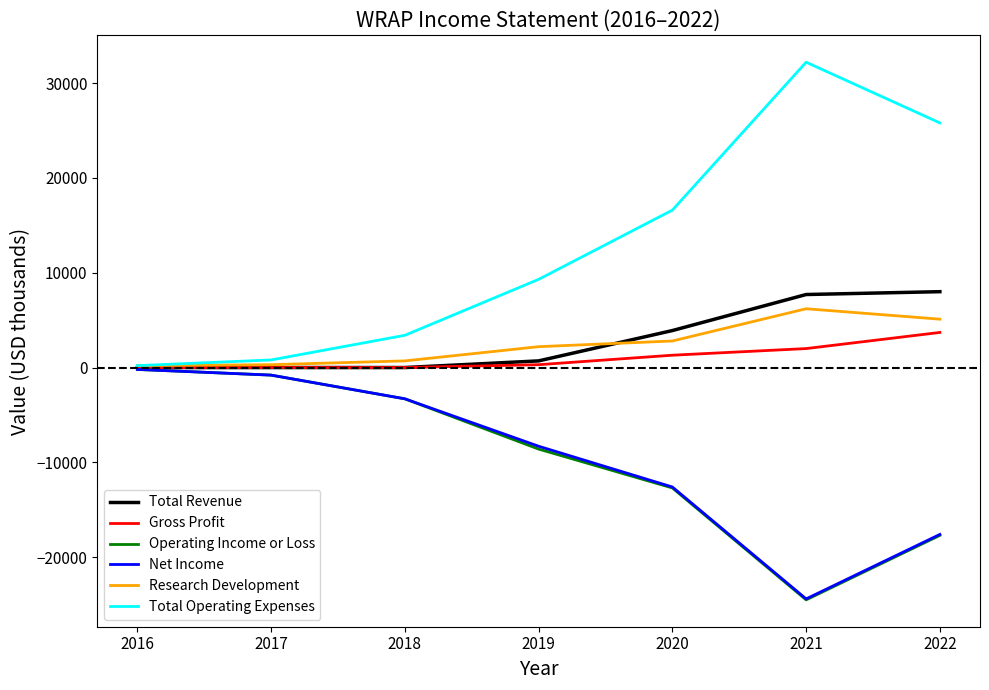

True or false: Total Revenue has a value of 8000 at 2022.

True